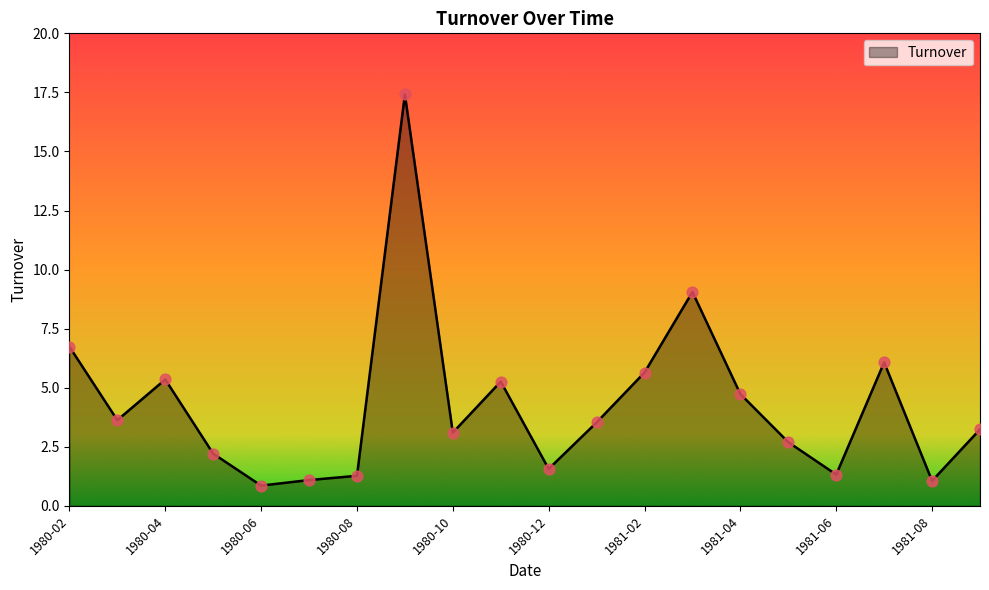

What is the maximum value shown in the chart?

17.4